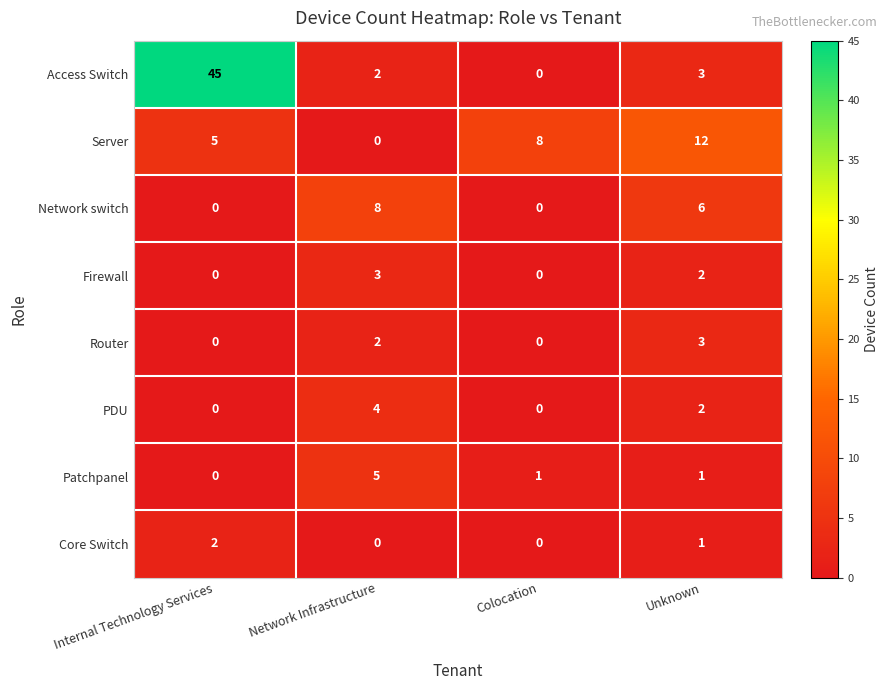

True or false: Patchpanel has a value of 0 at Colocation.

False